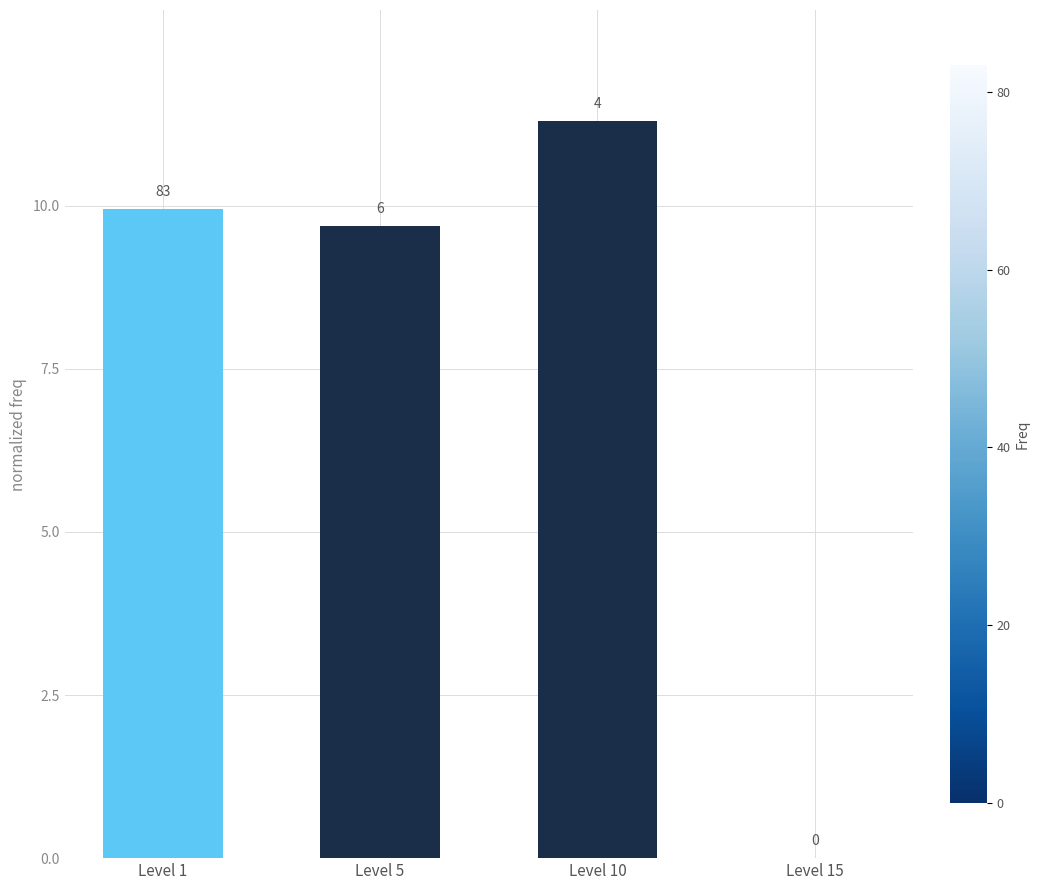

Approximately how many times larger is the value at Level 5 compared to Level 10?

0.9